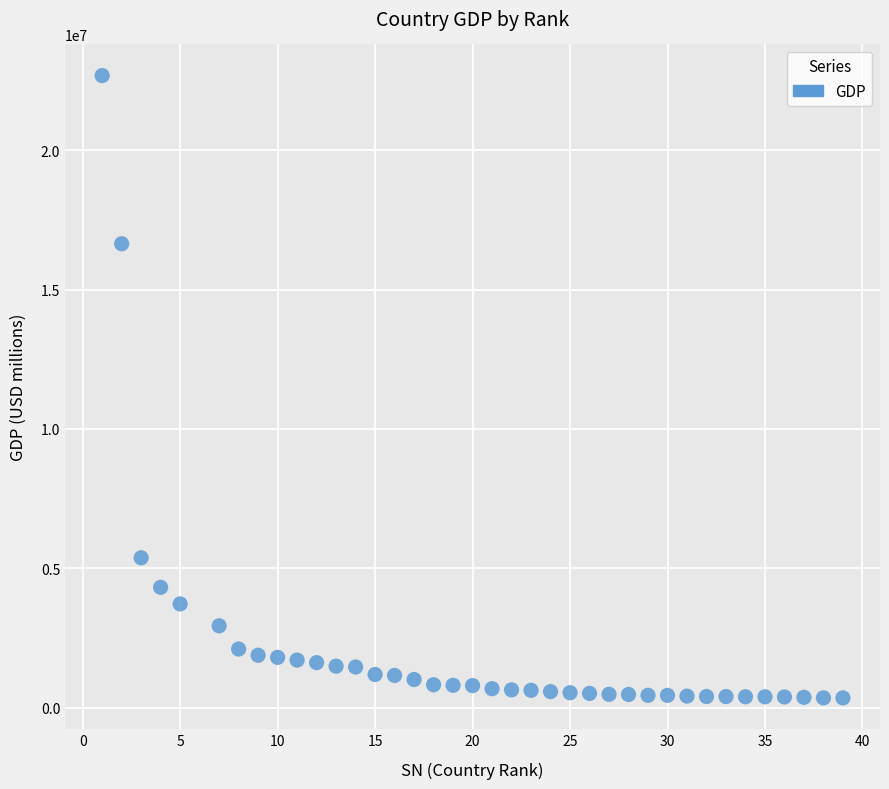

What Y value in the scatter plot is closest to 11514089?

16642318